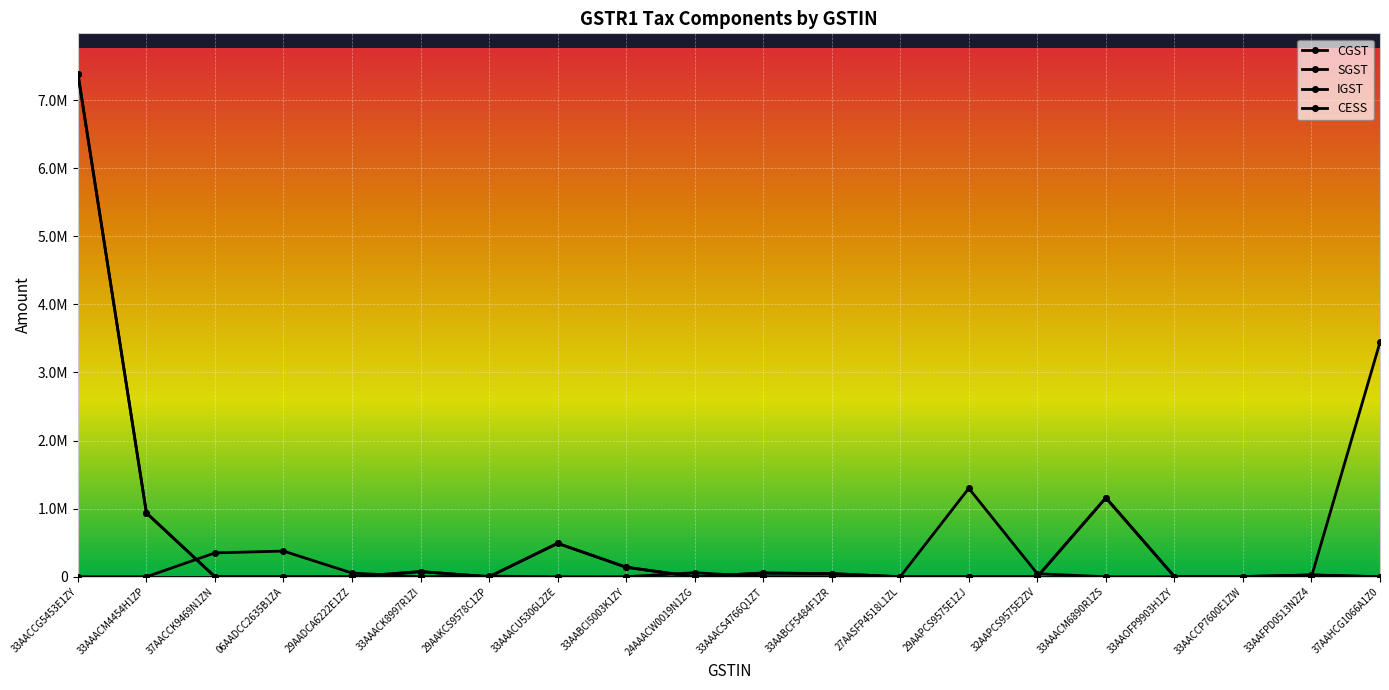

Which series has the largest range (max minus min)?

CGST